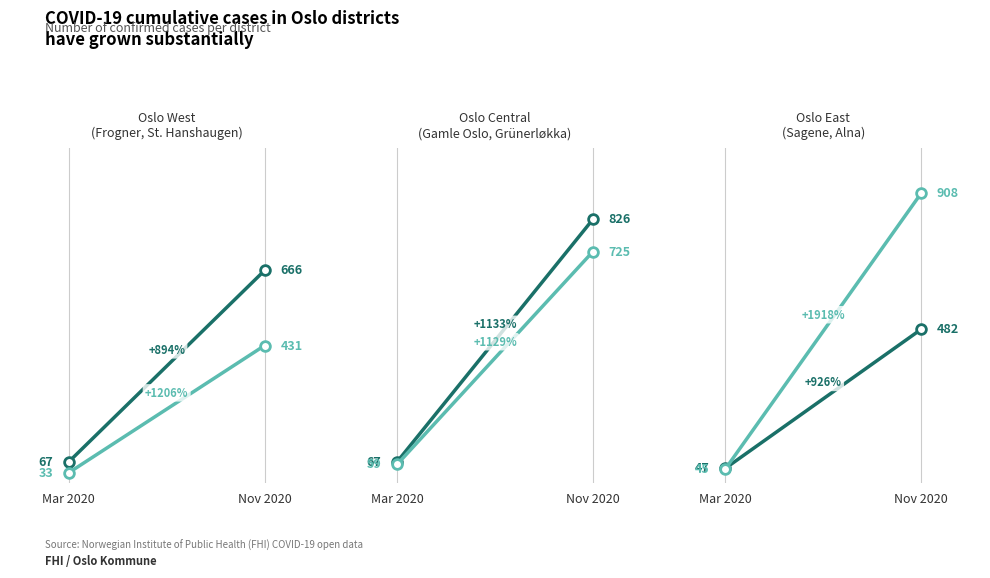

What is the lowest value of the Frogner series?

67